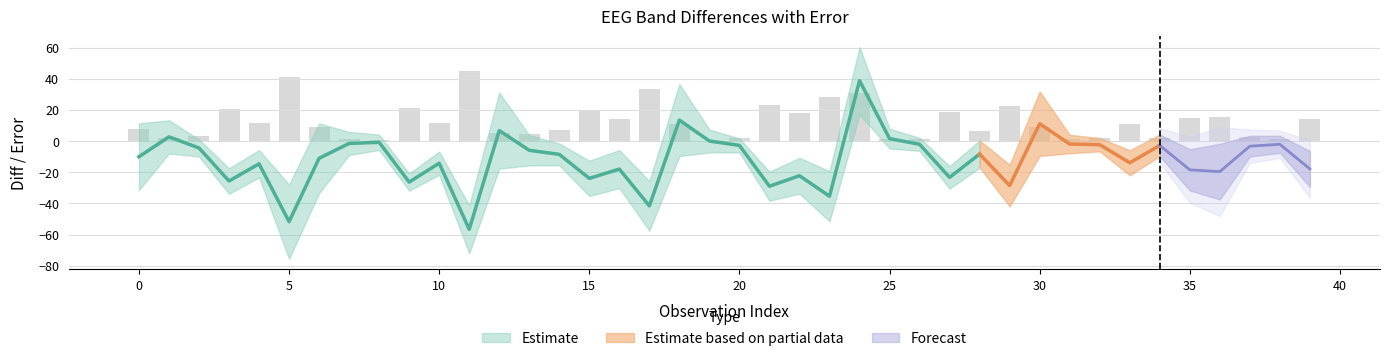

How many categories are shown in the chart?

40